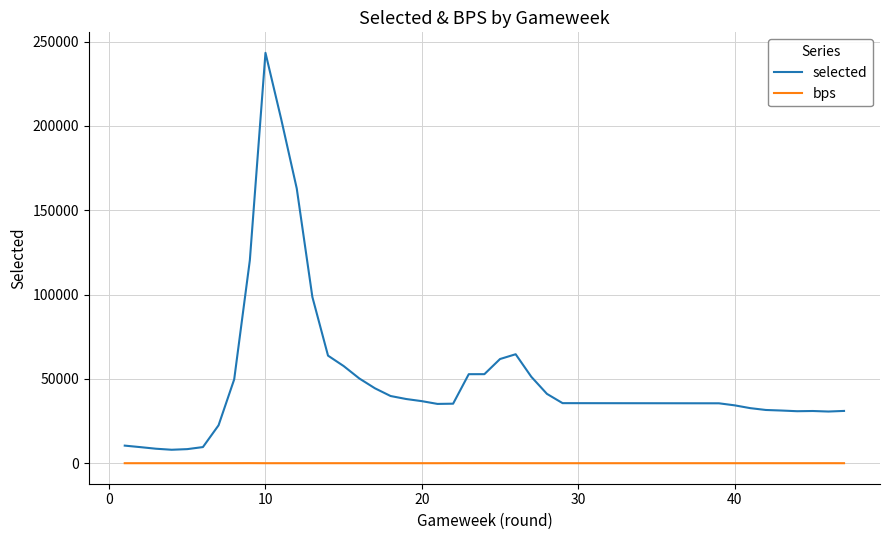

What is the greatest value displayed?

243358